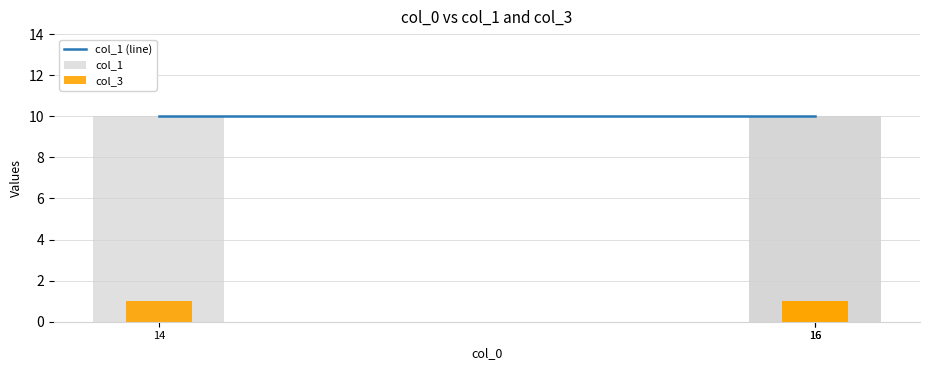

The value of col_3 at 16 is 1. True or false?

False